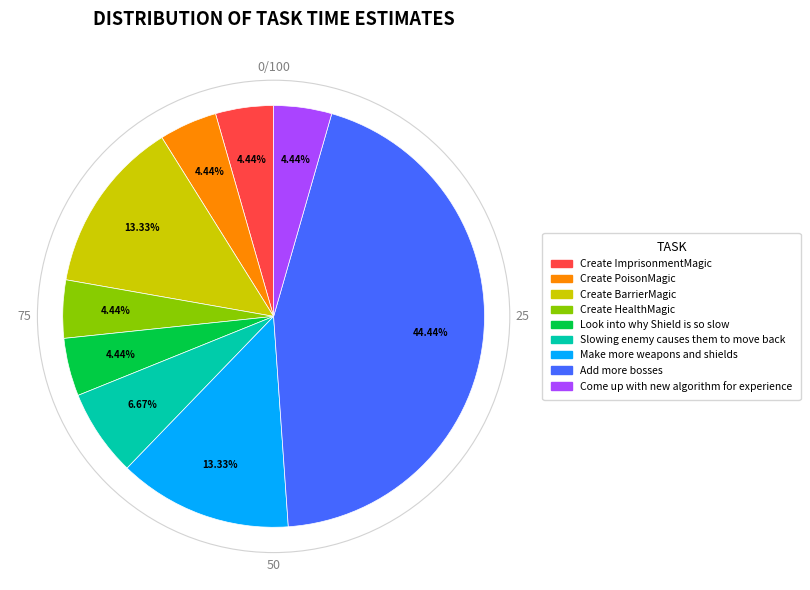

How many segments does this pie chart have?

9